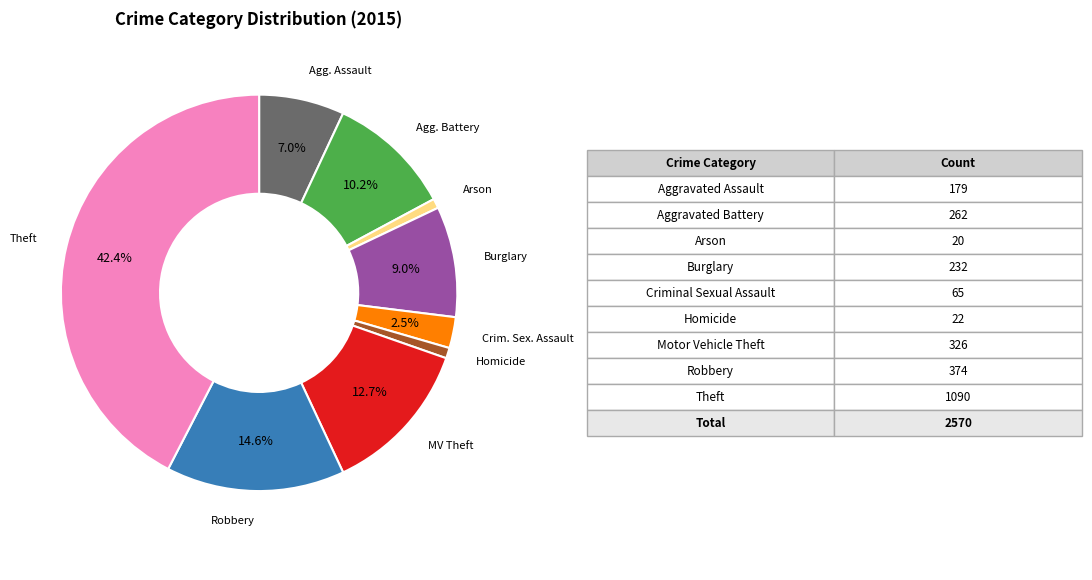

Is there a majority slice in this chart?

No